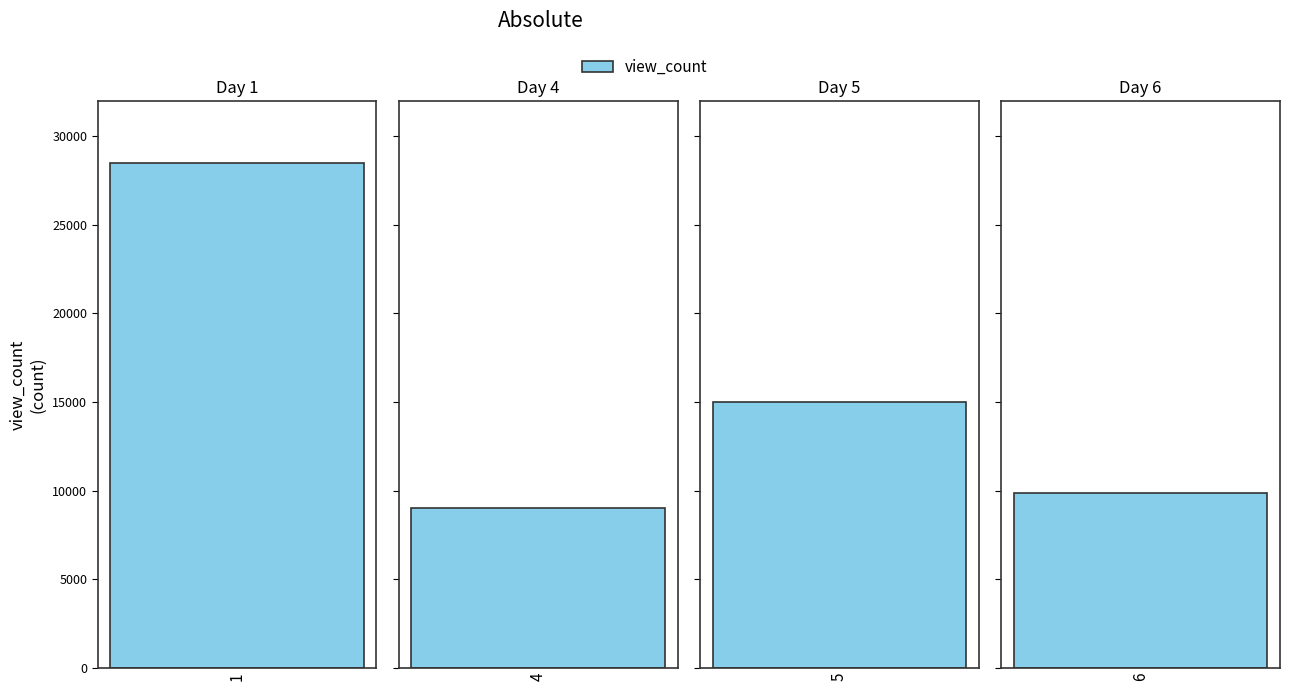

What is the change in value from 1 to 5?

-13503.5